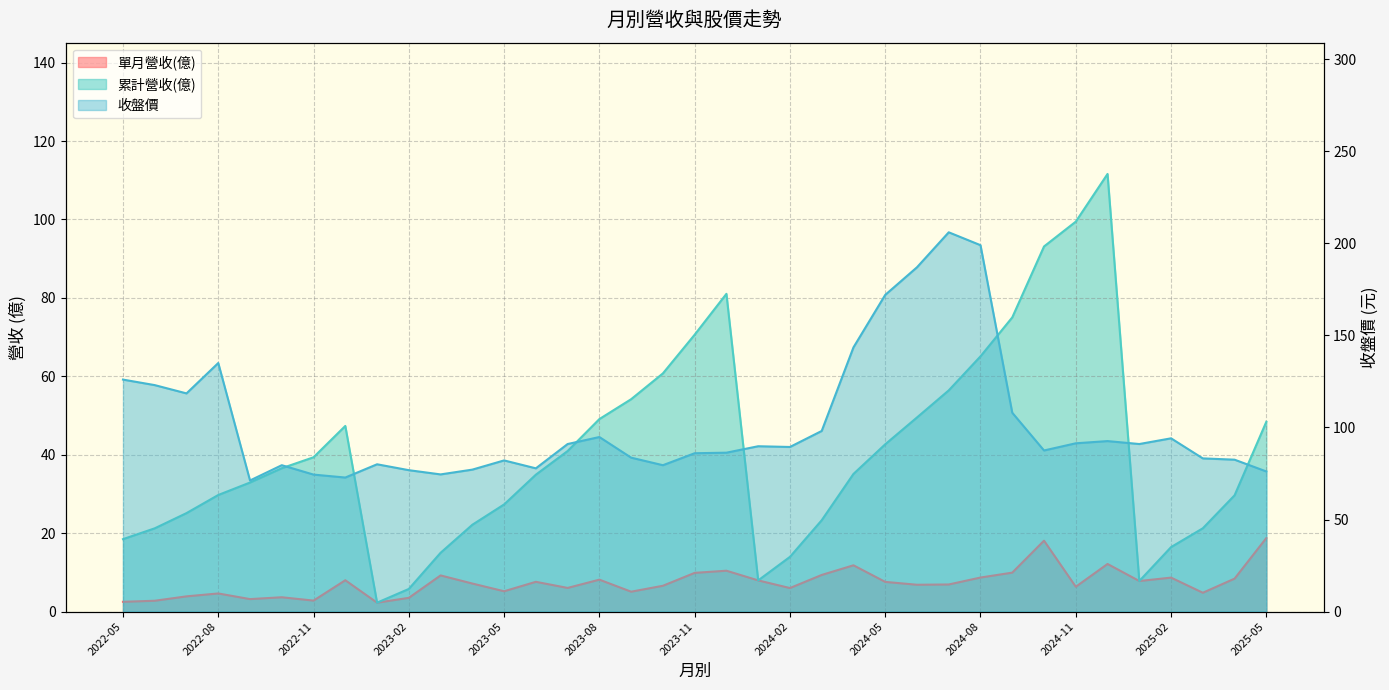

Rank the categories by 累計營收(億) value from highest to lowest.

2024-12, 2024-11, 2024-10, 2023-12, 2024-09, 2023-11, 2024-08, 2023-10, 2024-07, 2023-09, 2024-06, 2023-08, 2025-05, 2022-12, 2024-05, 2023-07, 2022-11, 2022-10, 2024-04, 2023-06, 2022-09, 2022-08, 2025-04, 2023-05, 2022-07, 2024-03, 2023-04, 2025-03, 2022-06, 2022-05, 2025-02, 2023-03, 2024-02, 2024-01, 2025-01, 2023-02, 2023-01